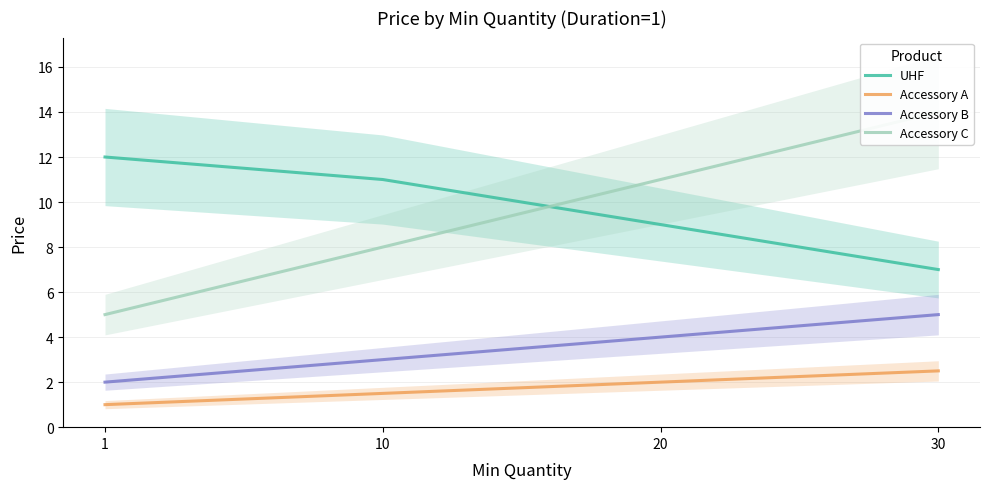

What is the difference between the maximum and second lowest values in the Accessory C series?

6.0